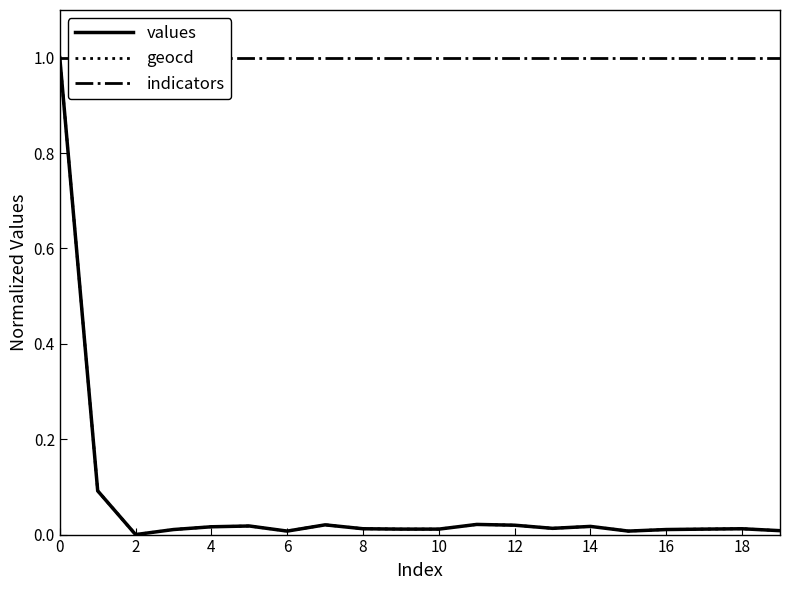

What is the maximum value for geocd?

1.0